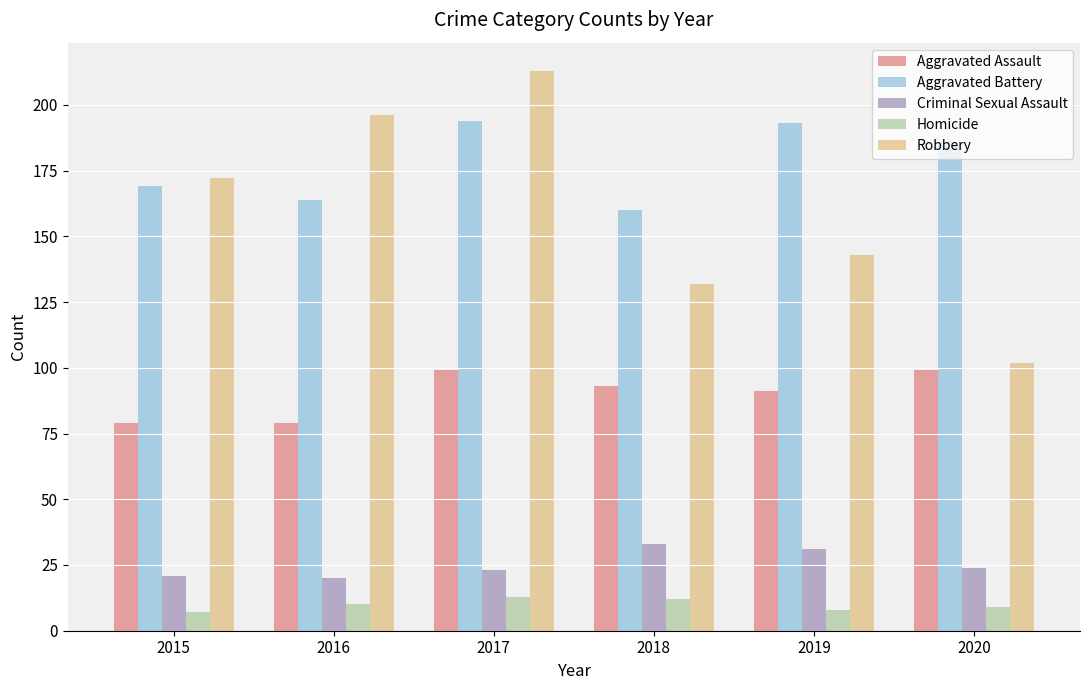

Reading left to right, extract all data points from this chart.

Aggravated Assault: 79	79	99	93	91	99
Aggravated Battery: 169	164	194	160	193	186
Criminal Sexual Assault: 21	20	23	33	31	24
Homicide: 7	10	13	12	8	9
Robbery: 172	196	213	132	143	102